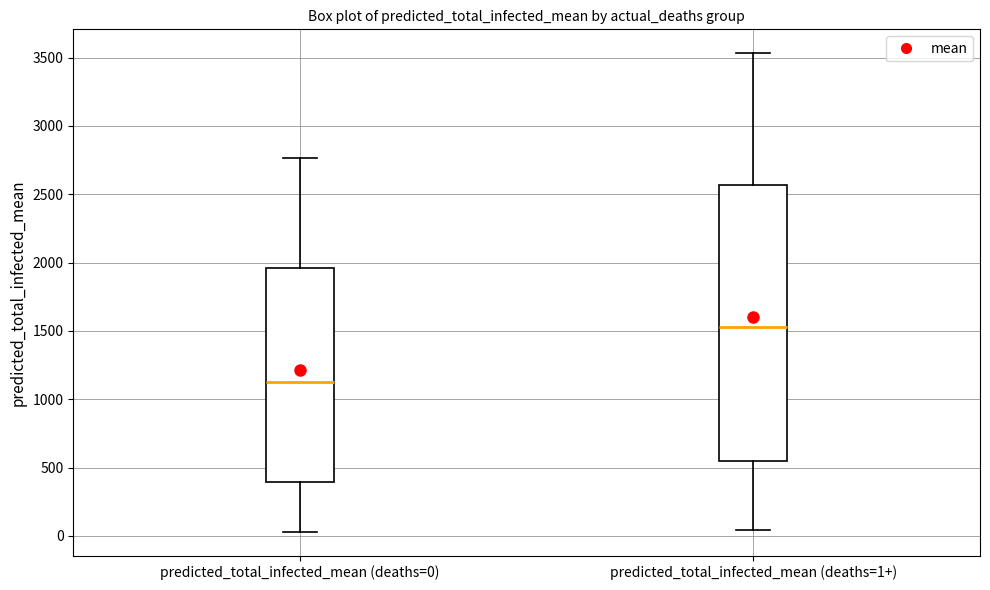

Where does the median line of the box for predicted_total_infected_mean (deaths=1+) sit on the y-axis? The values are not printed on the chart, so give them approximately, as read against the axis.

1550